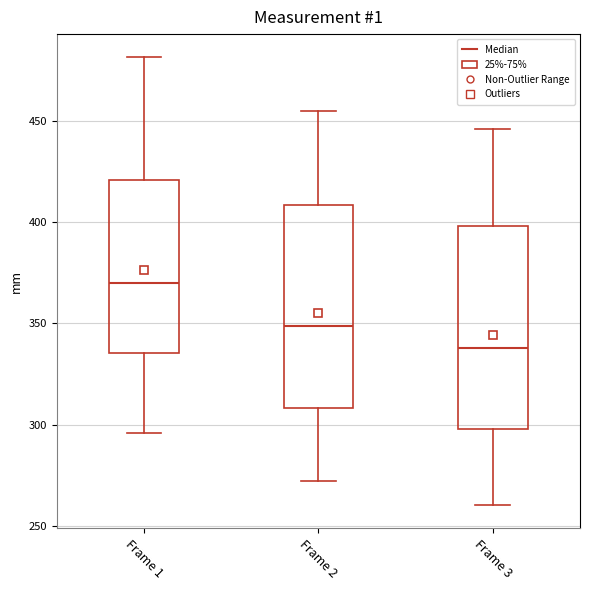

Where does the lower whisker of the box for Frame 2 end on the y-axis? The values are not printed on the chart, so give them approximately, as read against the axis.

270